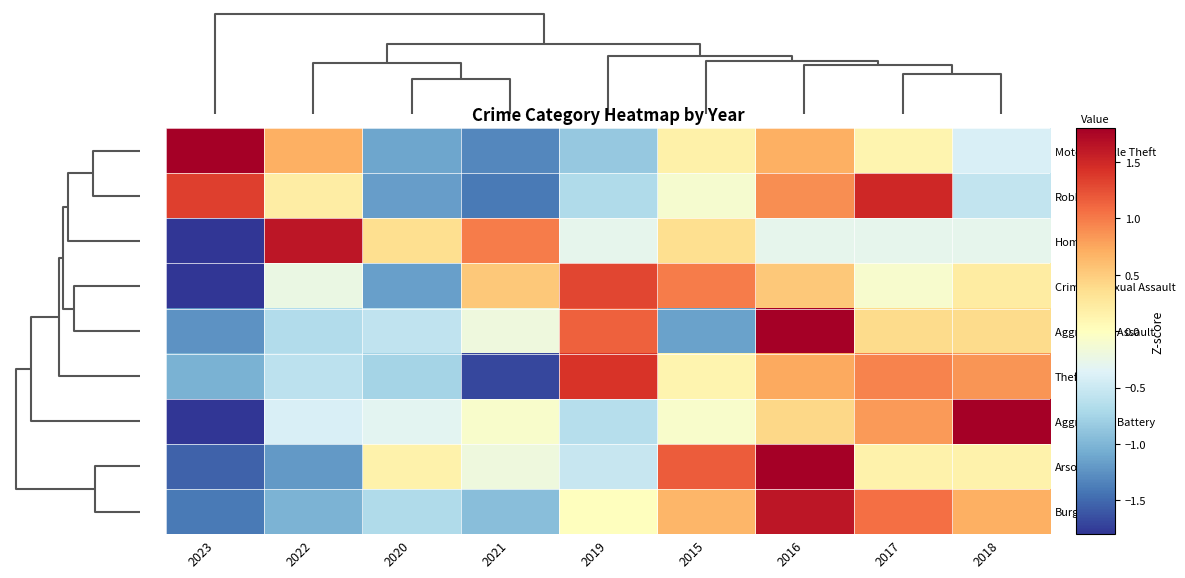

Which series has the widest spread of values?

Aggravated Battery